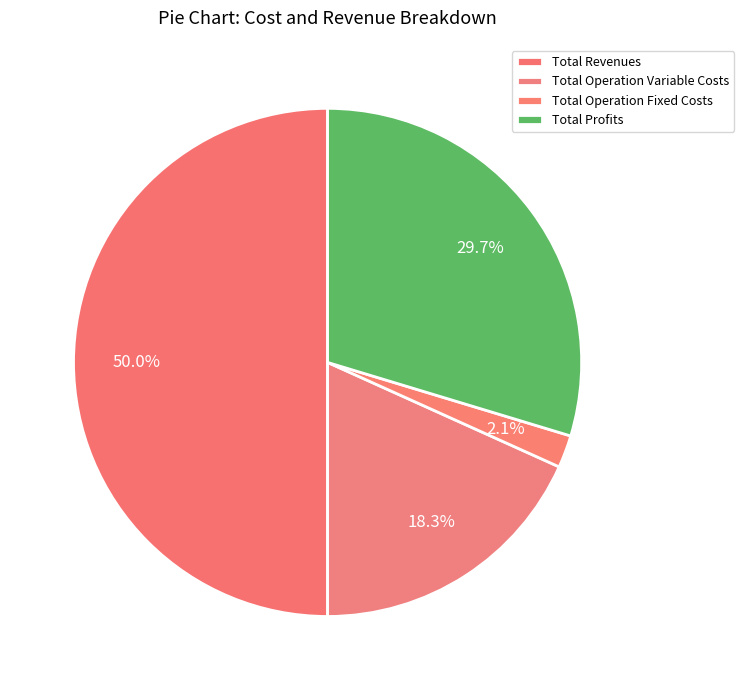

How much of the chart is everything except Total Operation Variable Costs?

81.7%